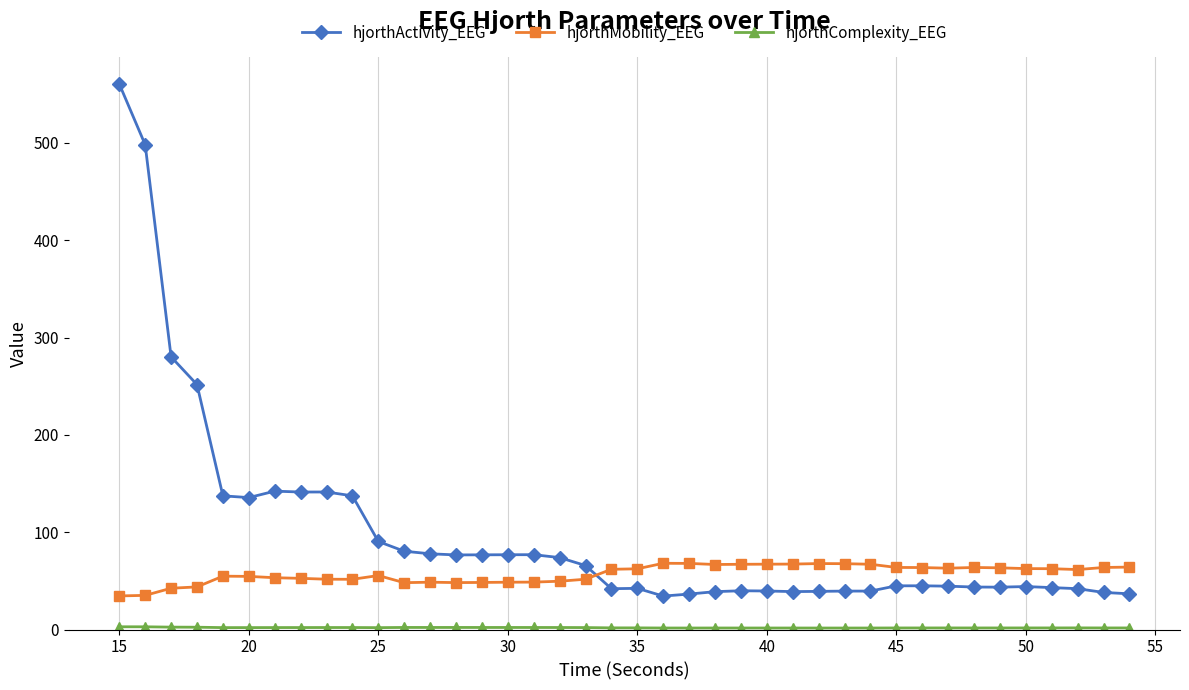

What is the sum of all hjorthMobility_EEG values?

2285.2